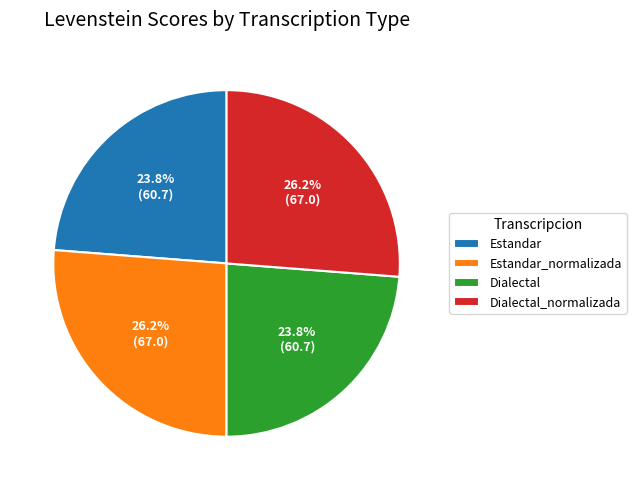

Combined, what portion of the pie is Dialectal and Estandar_normalizada?

50.0%